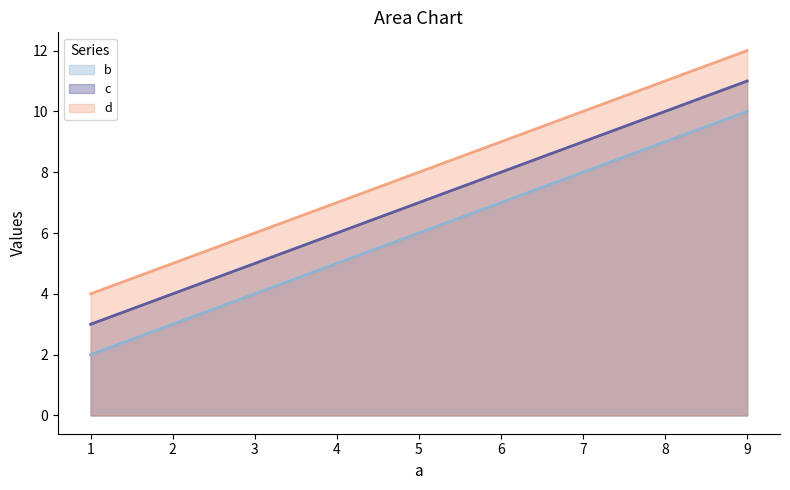

Read the d value at 1.

4